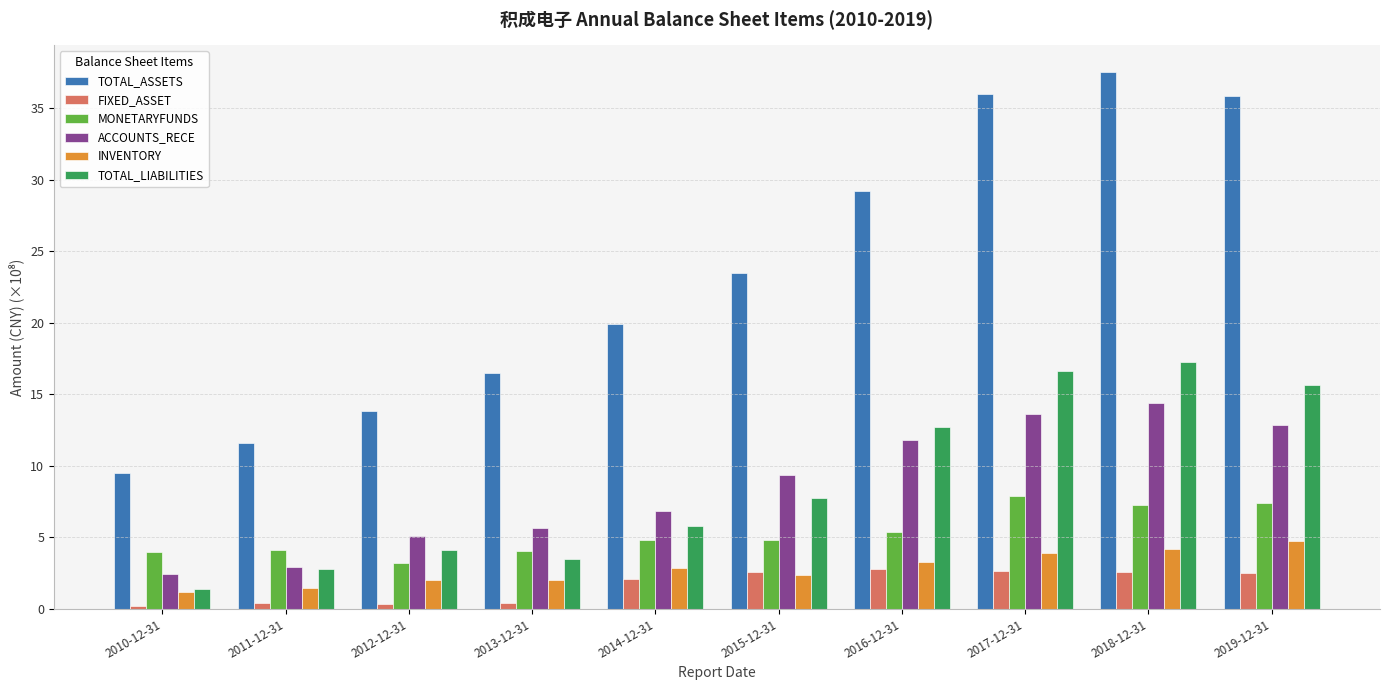

True or false: INVENTORY has a value of 1.9 at 2017-12-31.

False